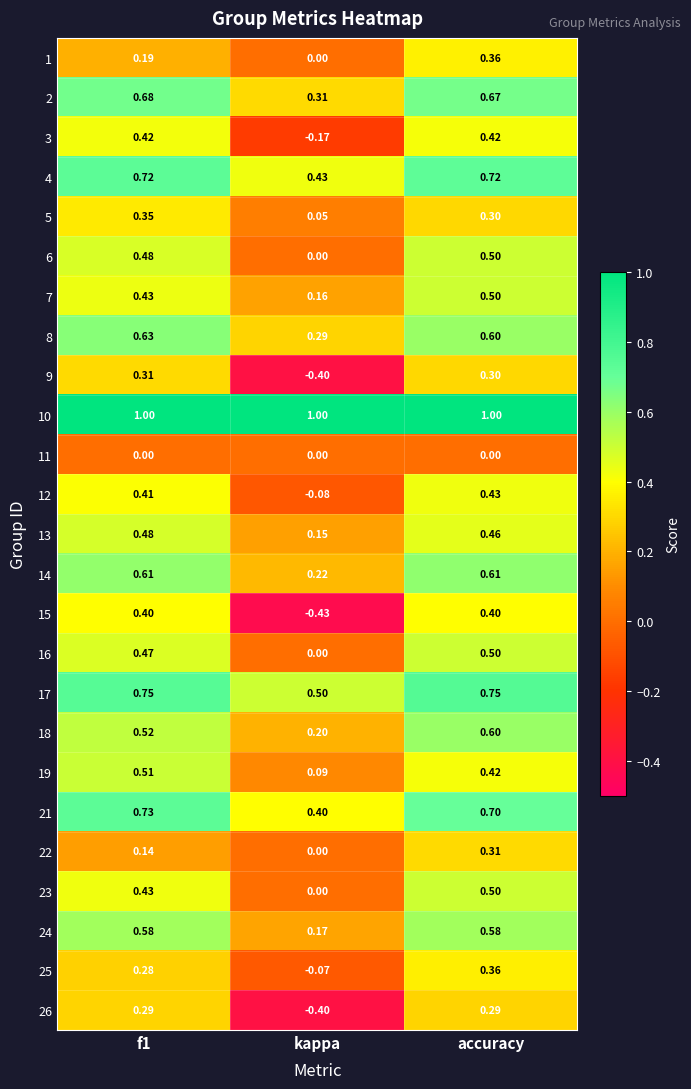

Where is 22 nearest to the value 0?

kappa